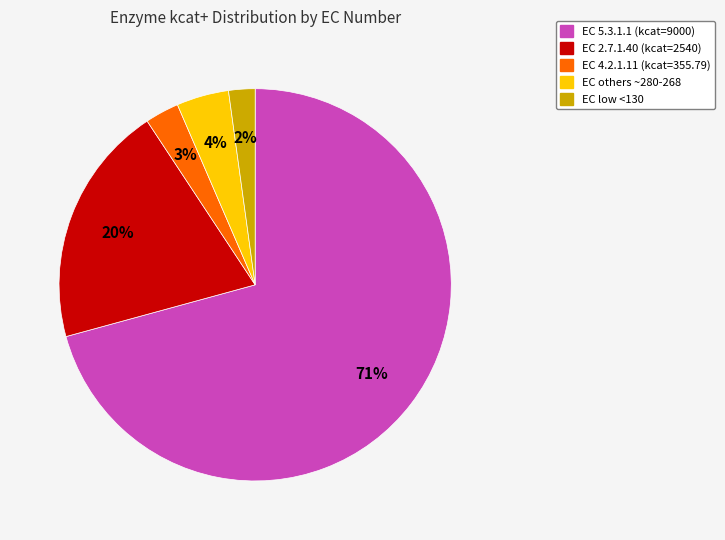

Is there any slice that represents more than half of the pie?

Yes